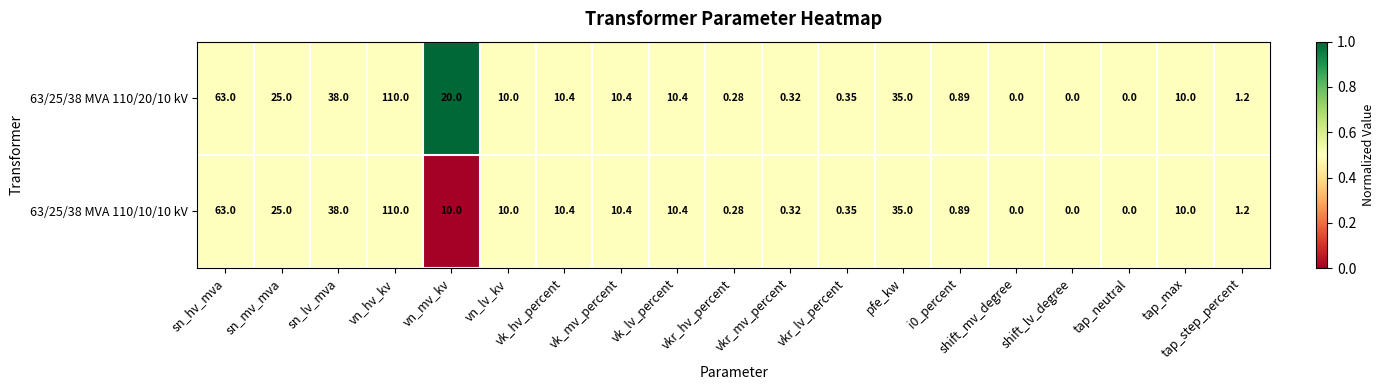

Where is 63/25/38 MVA 110/20/10 kV nearest to the value 55?

sn_hv_mva